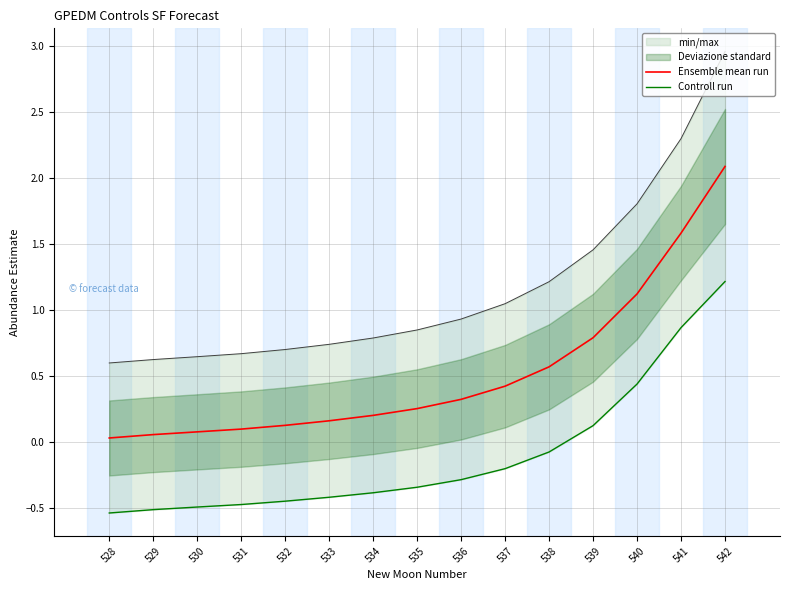

Between 541 and 537, which is larger?

541